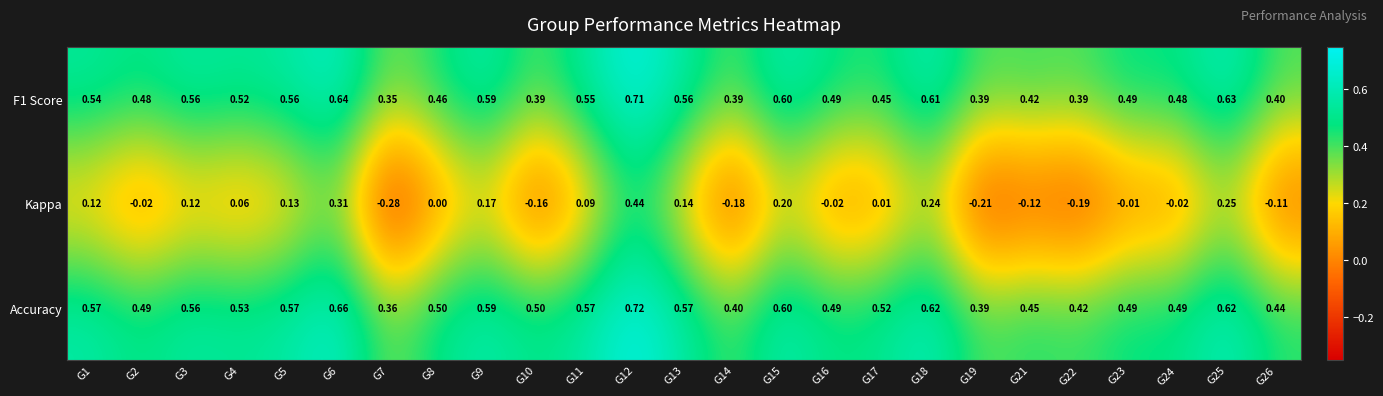

Which series has the largest total across all categories?

Accuracy